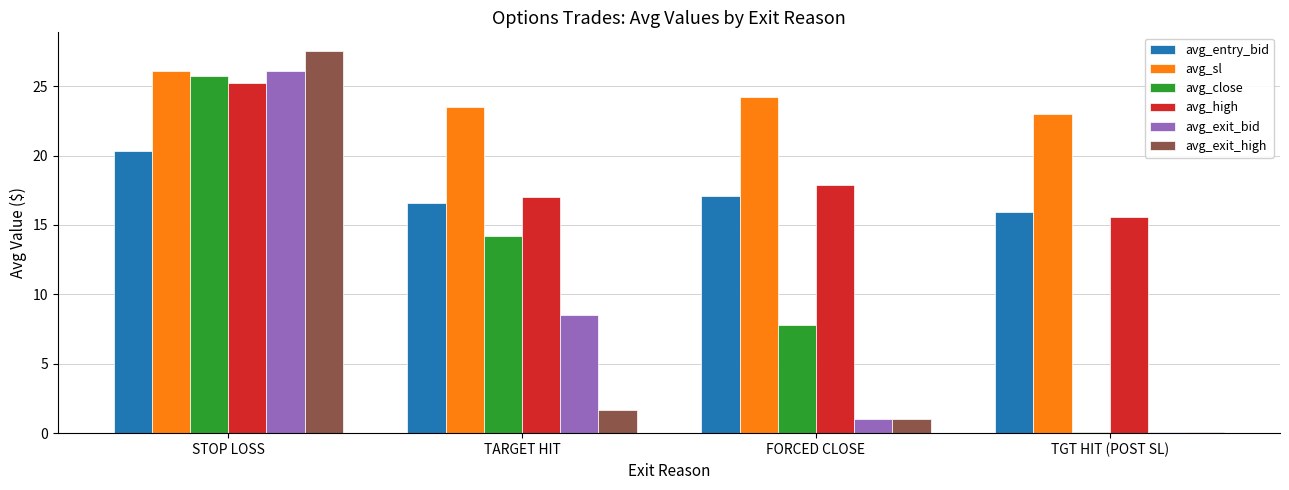

True or false: avg_entry_bid has a value of 22.0 at TARGET HIT.

False